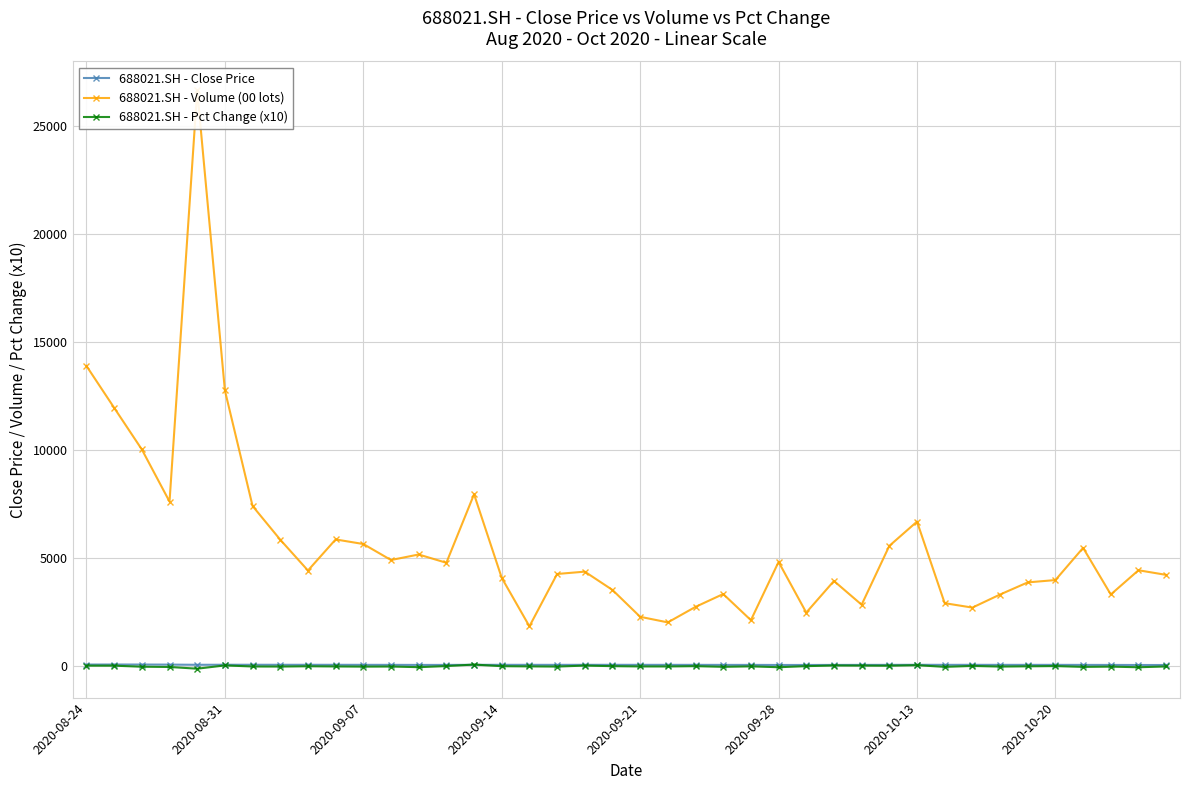

True or false: 688021.SH - Close Price has more than 2 points higher than both neighbors.

True